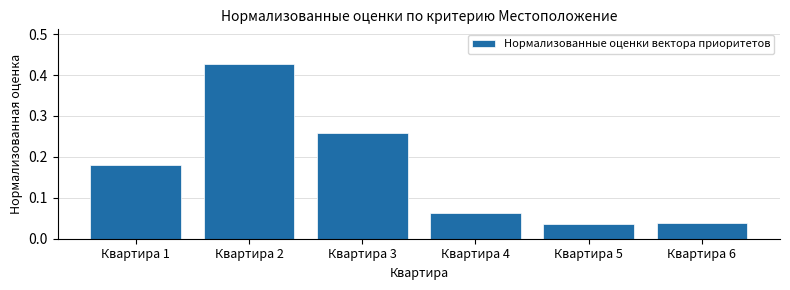

True or false: the data shows 0.1 at Квартира 1.

False